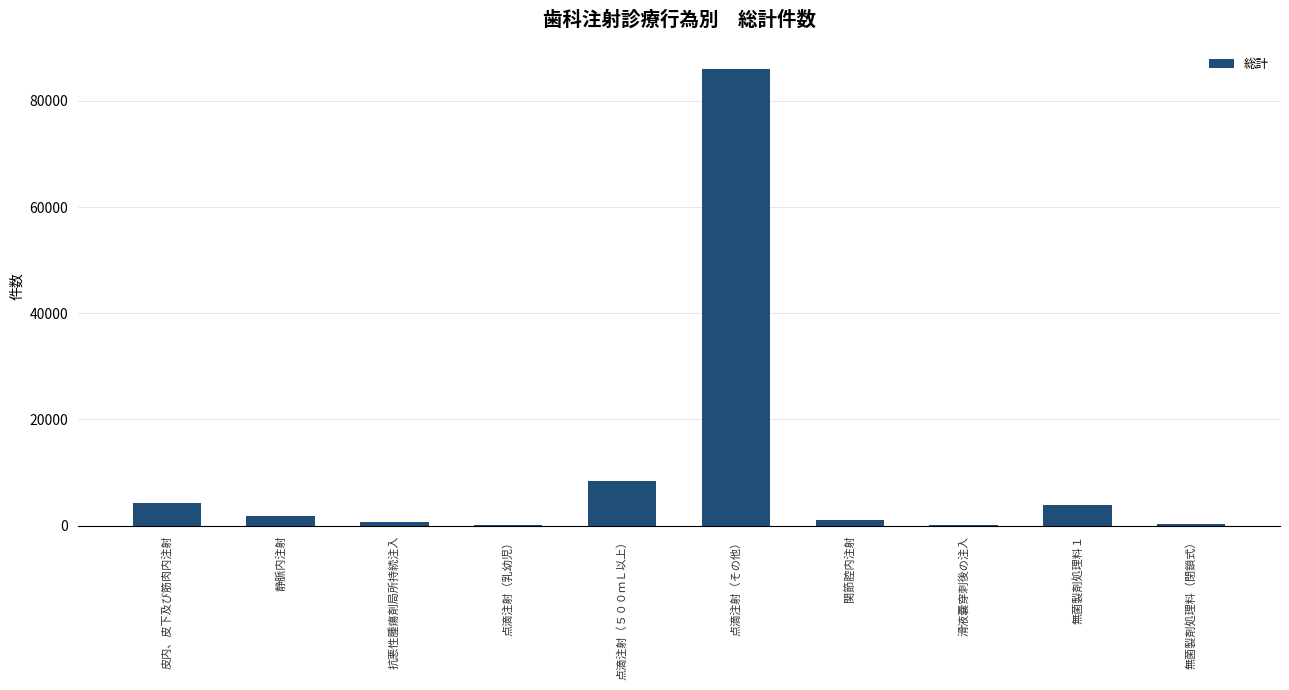

Approximately how many times larger is the value at 無菌製剤処理料１ compared to 皮内、皮下及び筋肉内注射?

0.9